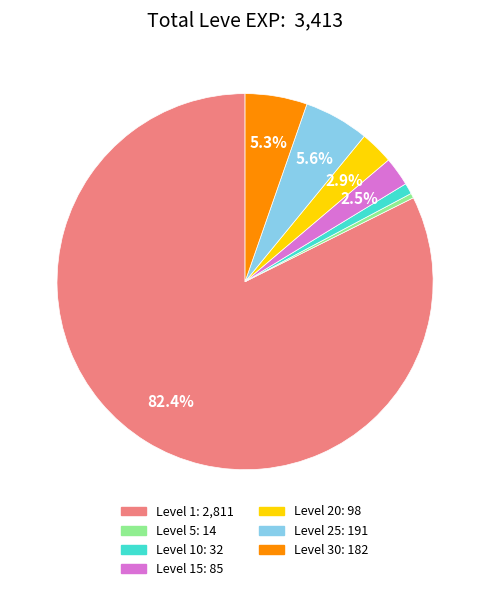

Count the number of slices in the pie.

7